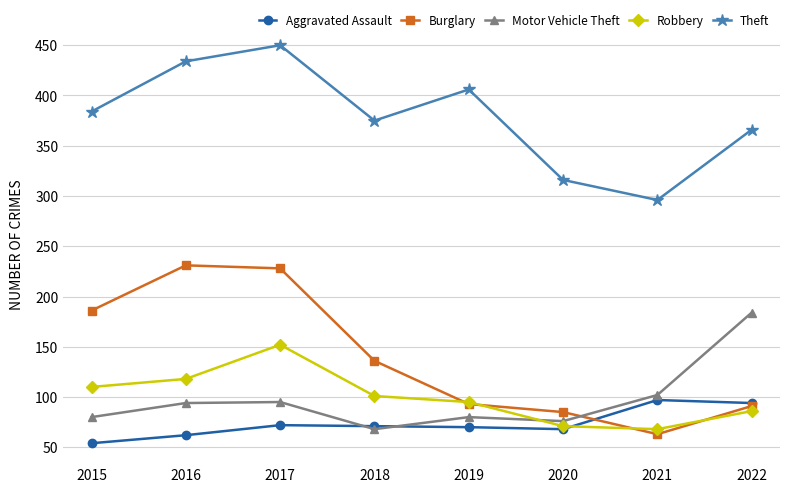

Where does the Robbery series first go above 101?

2015